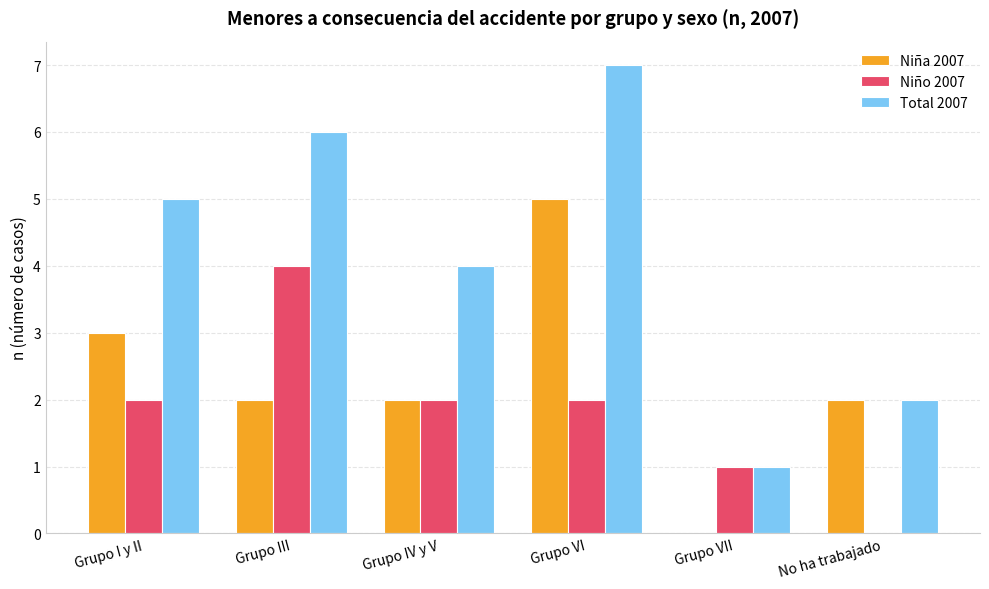

Reading left to right, list all the values displayed in this chart.

Niña 2007: 3	2	2	5	0	2
Niño 2007: 2	4	2	2	1	0
Total 2007: 5	6	4	7	1	2